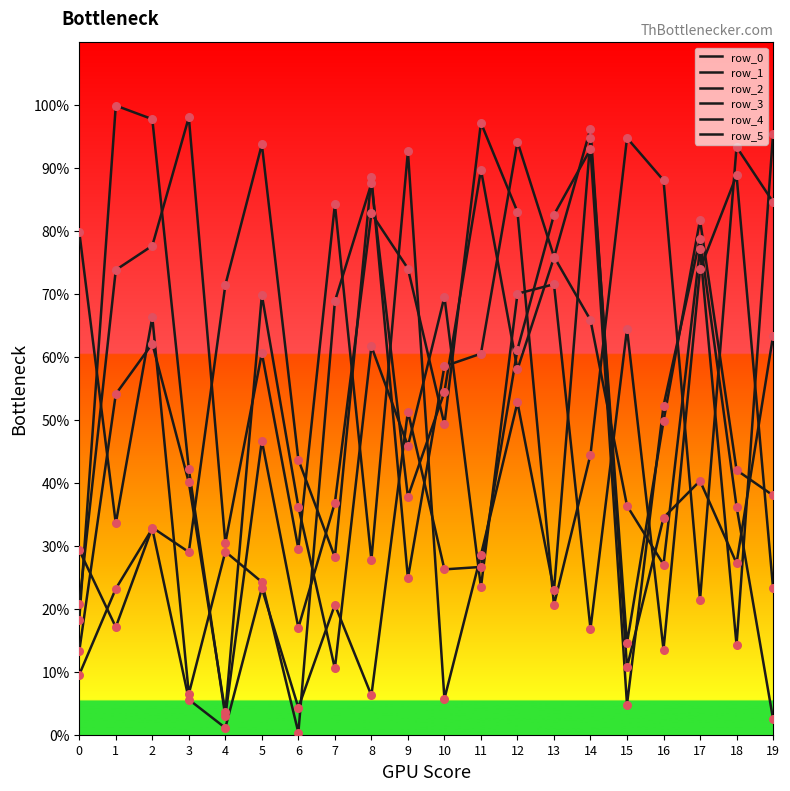

At which category is the sum across all series the highest?

12